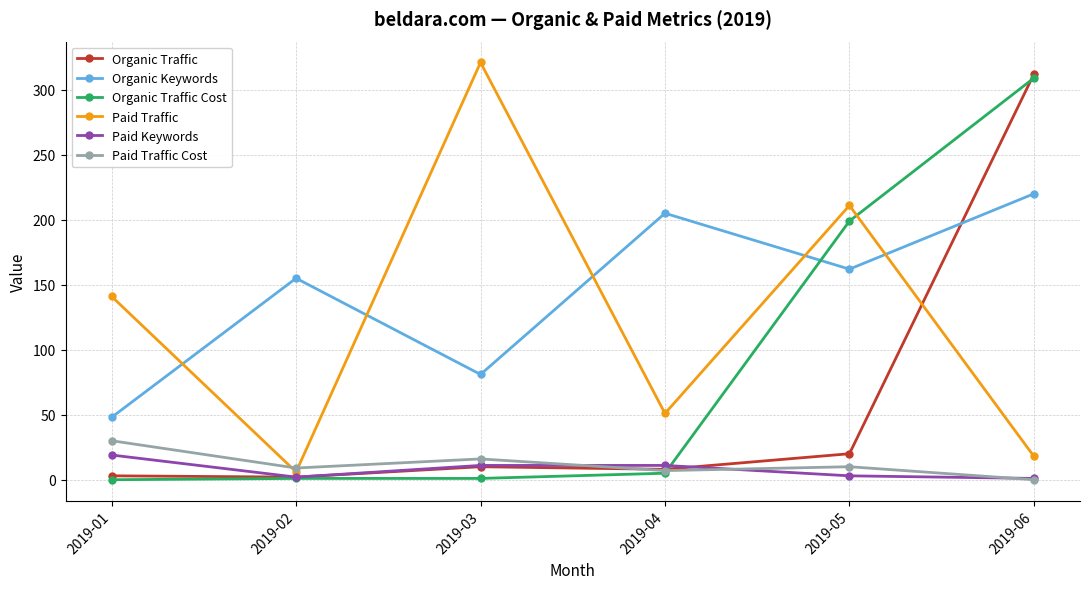

What is the sum of all Organic Traffic Cost values?

515